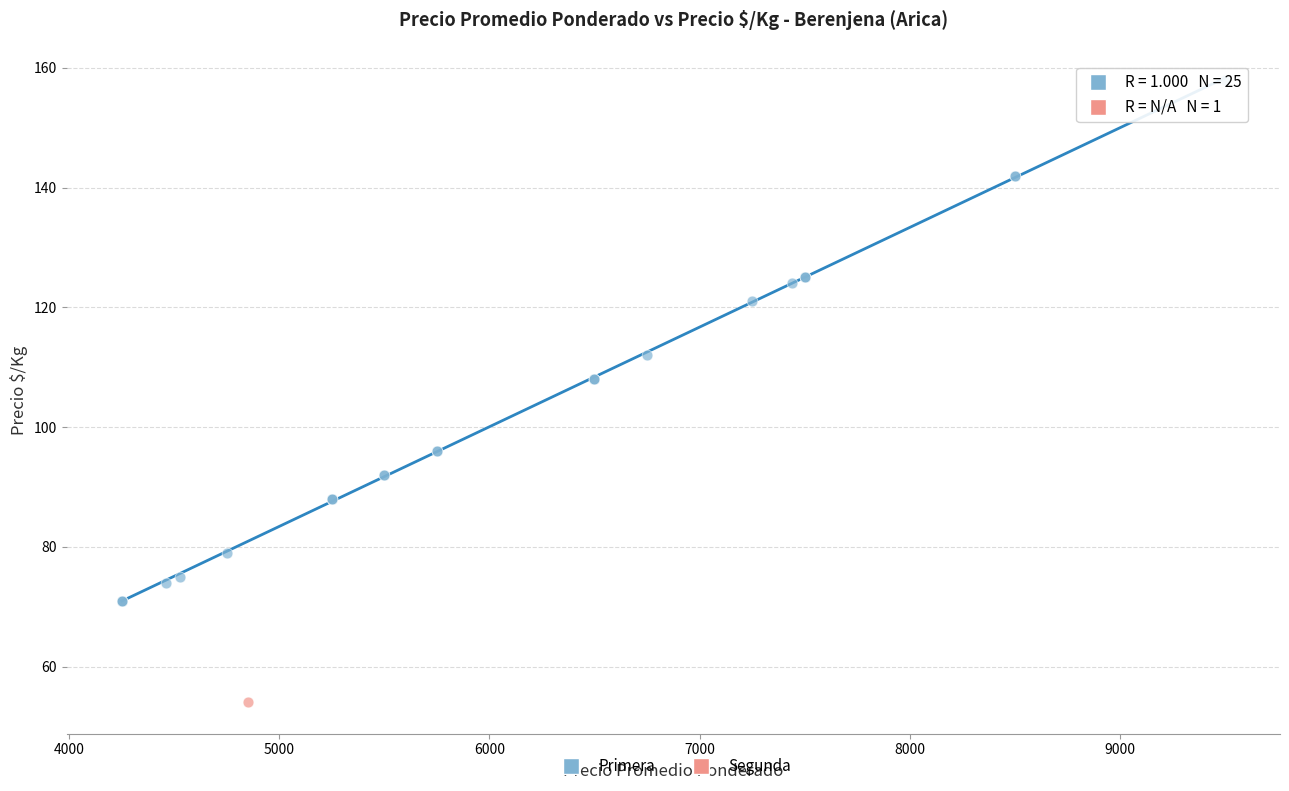

What are all the series names shown in the legend?

Primera, Segunda